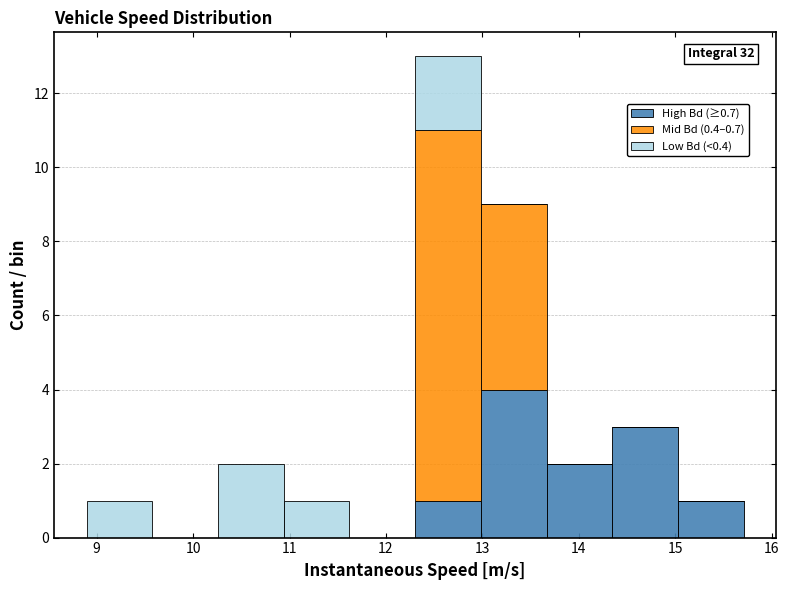

Which range on the x-axis has the tallest stacked bar (by total height)?

12.3 to 13.0